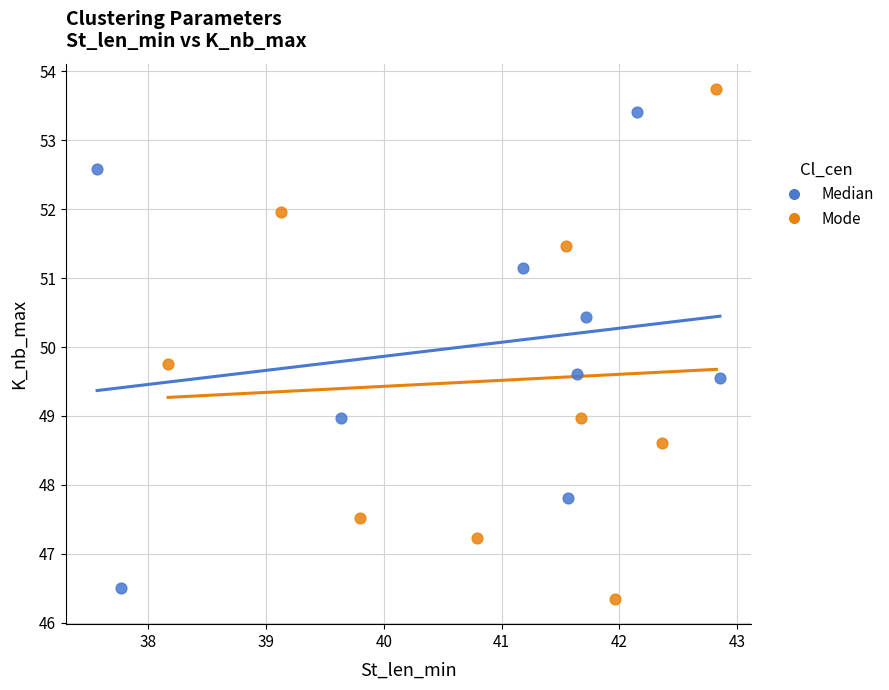

Which series has the widest spread of Y values?

Mode